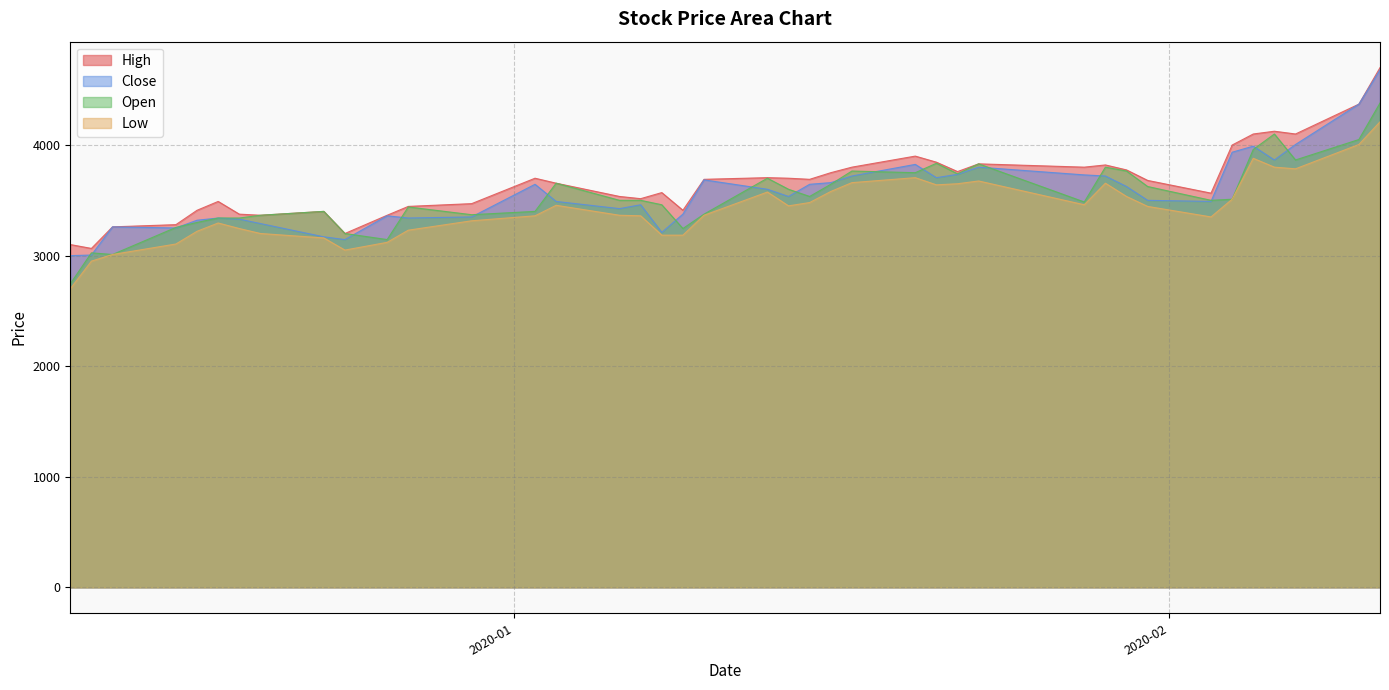

Which series has the largest range (max minus min)?

Close